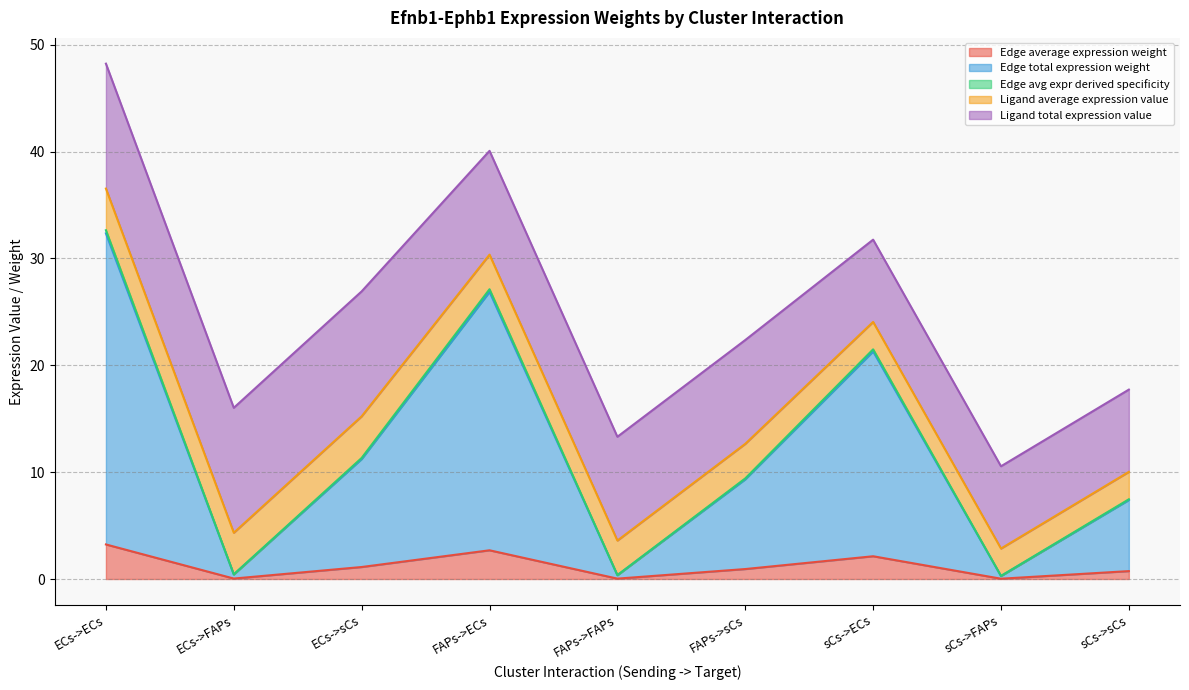

What is the sum of the Edge total expression weight values at sCs->FAPs and FAPs->FAPs?

0.6